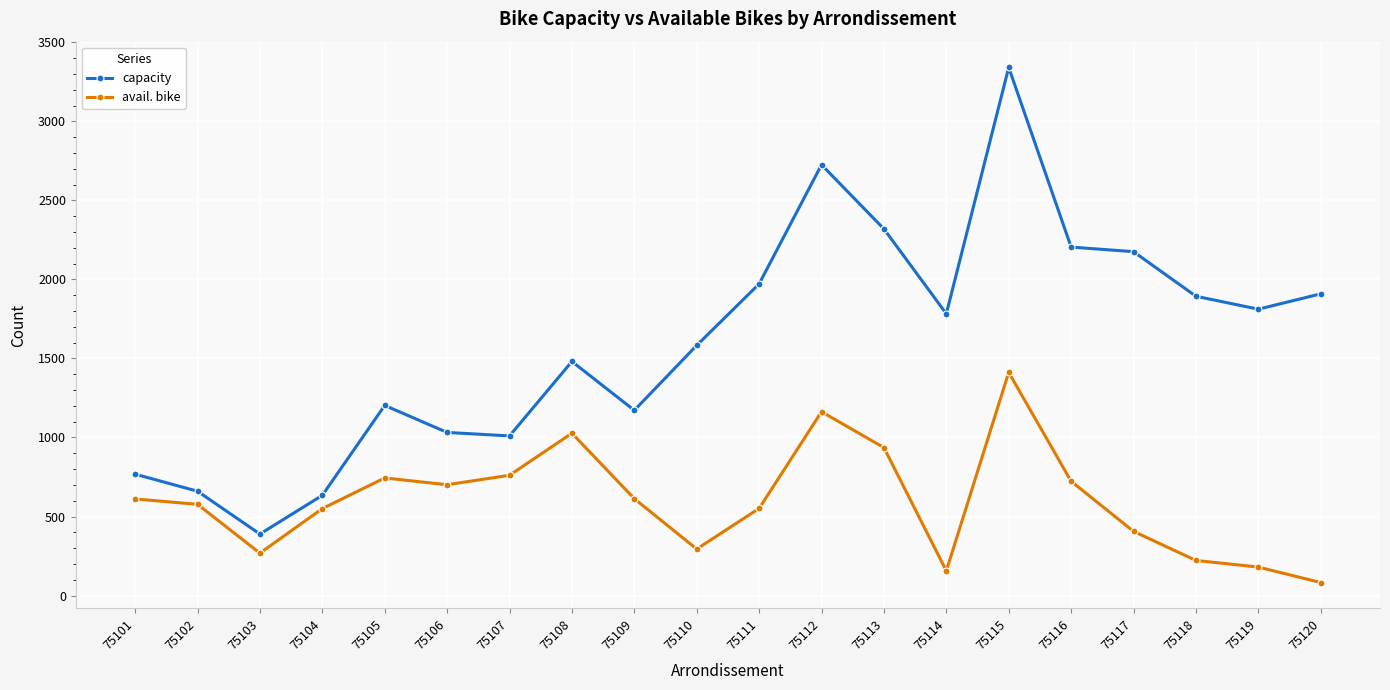

At 75110, list the series in order from smallest to largest.

avail. bike, capacity